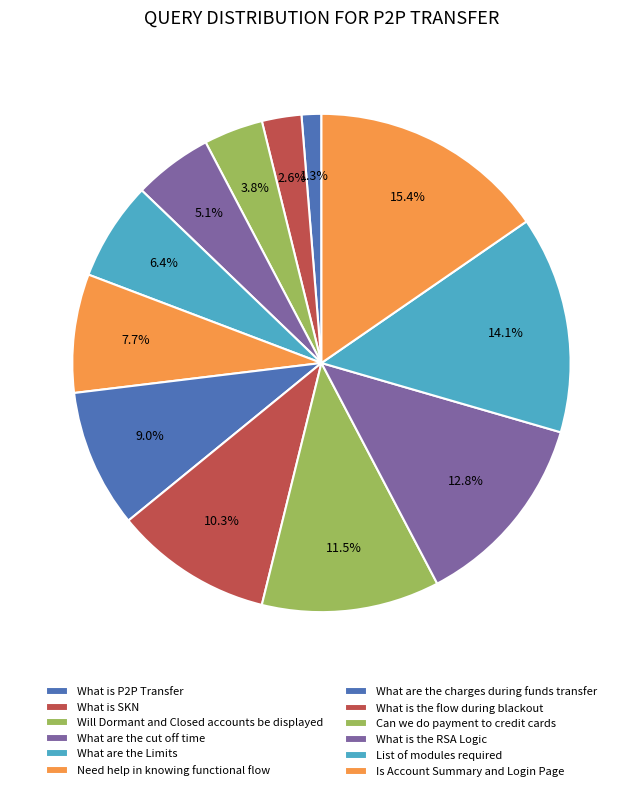

Does What are the charges during funds transfer account for over 50% of the chart?

No